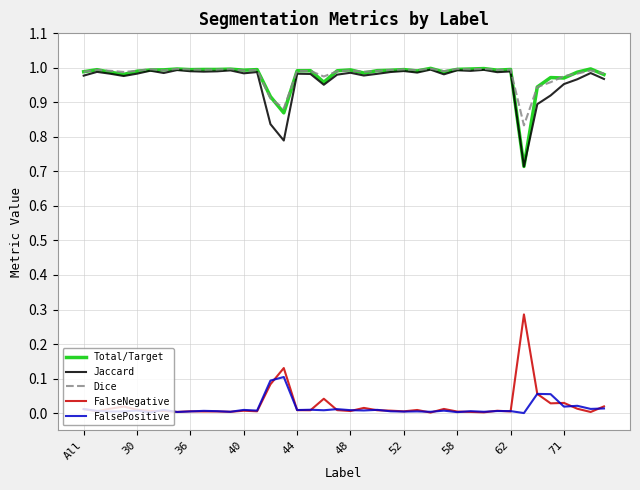

True or false: FalseNegative and Jaccard cross at least once.

False